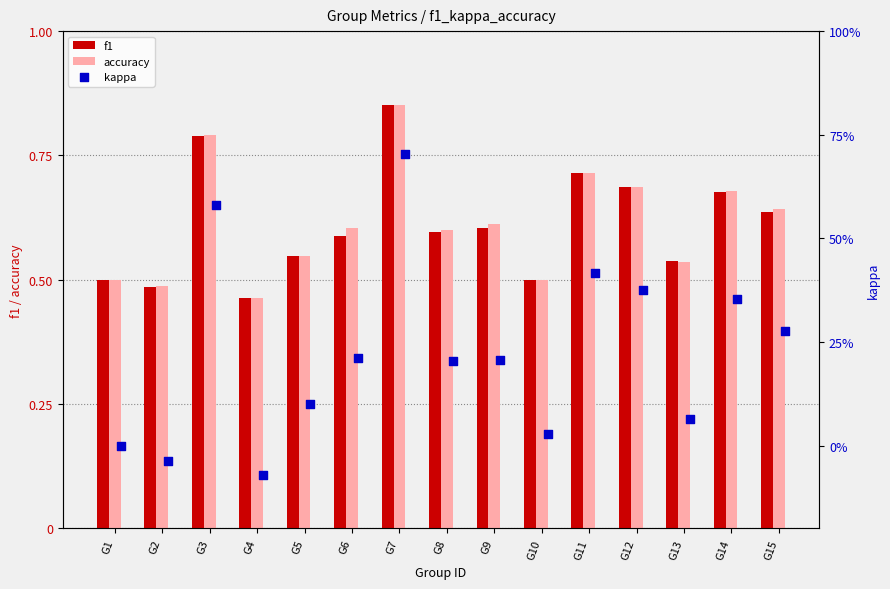

Which series reaches the maximum Y coordinate?

f1